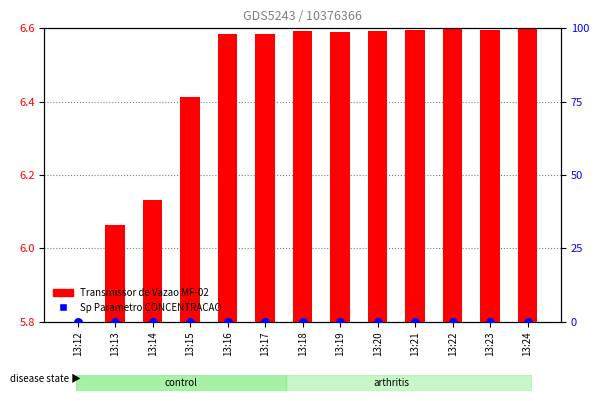

At how many categories does at least one series exceed 0?

12